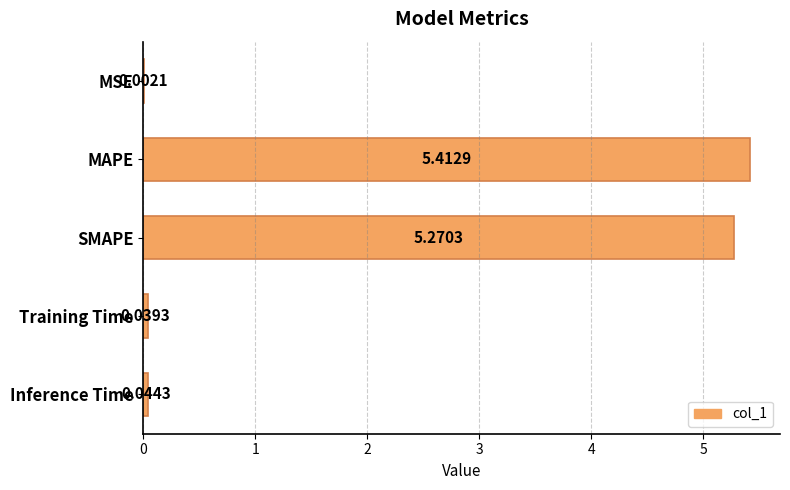

At which label is the value closest to 2?

Inference Time